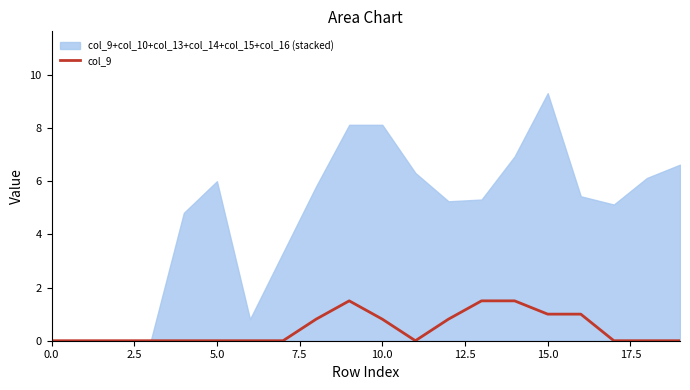

Reading left to right, transcribe all the data shown in this chart.

0.0	0.0	0.0	0.0	0.0	0.0	0.0	0.0	0.8	1.5	0.8	0.0	0.8	1.5	1.5	1.0	1.0	0.0	0.0	0.0